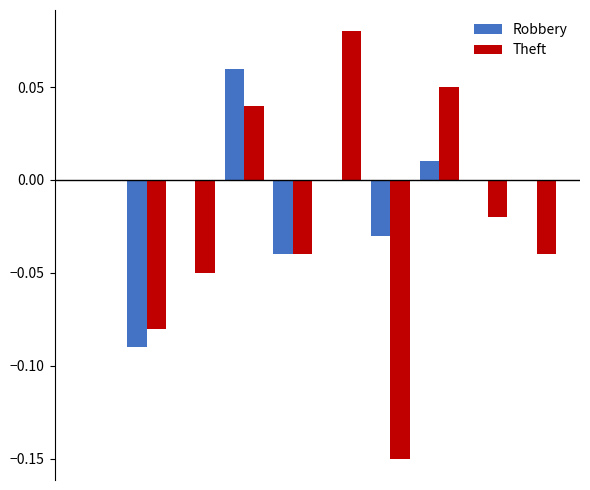

Which series has the largest total across all categories?

Robbery